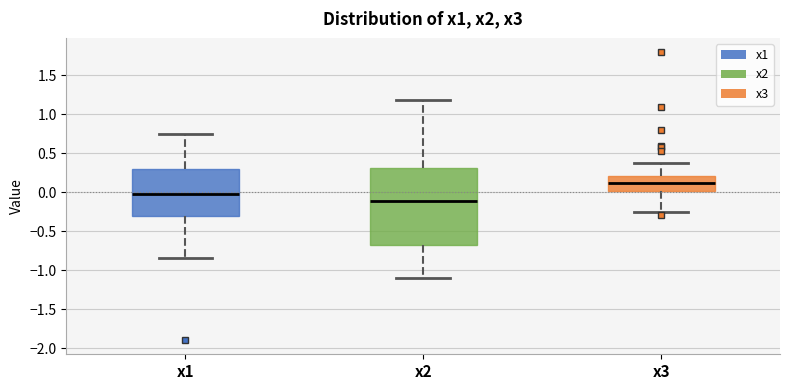

Reading left to right, read every box against the y-axis: the position of its median line, the range the box covers, and the ends of its whiskers. The values are not printed on the chart, so give them approximately, as read against the axis.

x1: median 0.00, box -0.30 to 0.30, whiskers -0.85 to 0.75
x2: median -0.10, box -0.65 to 0.30, whiskers -1.10 to 1.20
x3: median 0.15, box 0.00 to 0.20, whiskers -0.25 to 0.40